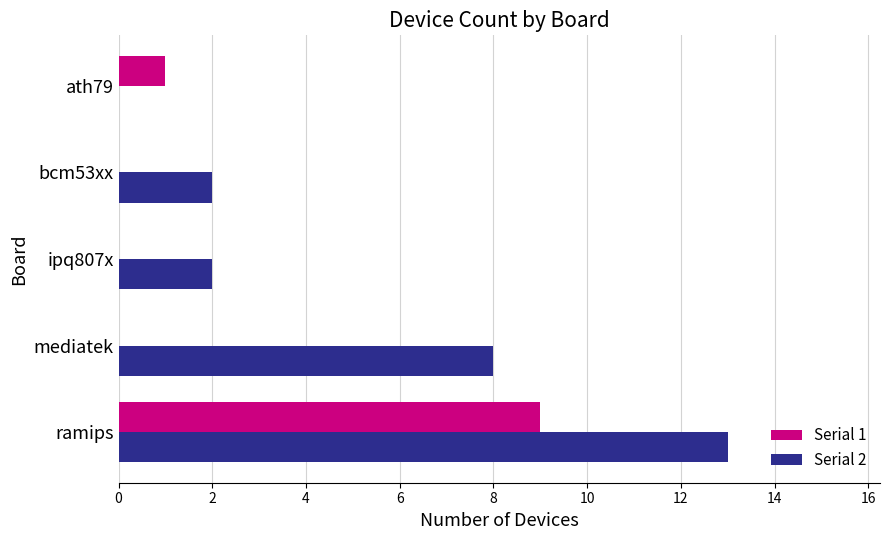

The value of Serial 1 at ipq807x is 0. True or false?

True